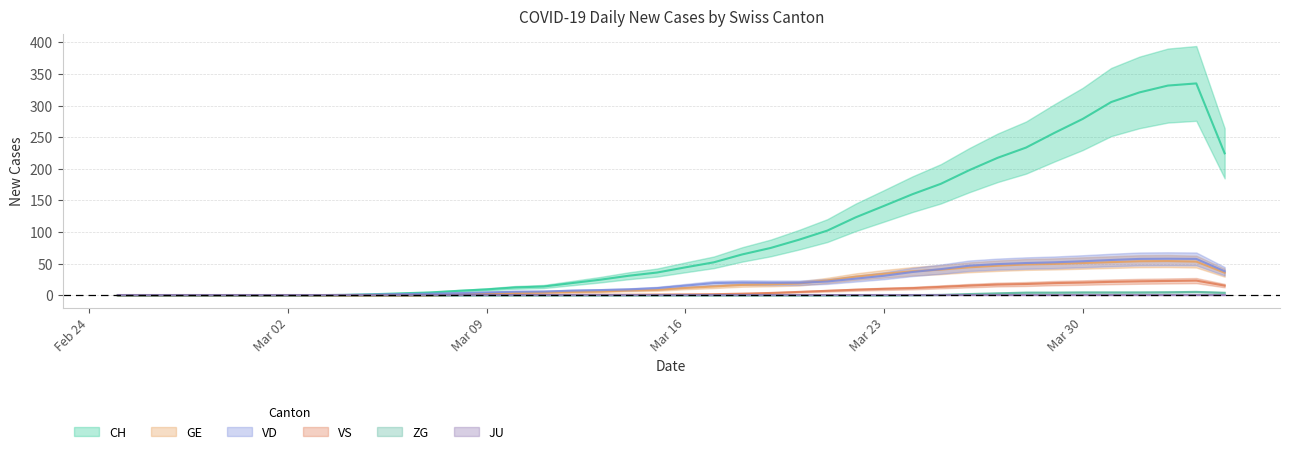

What position from the right is 2020-03-28?

8